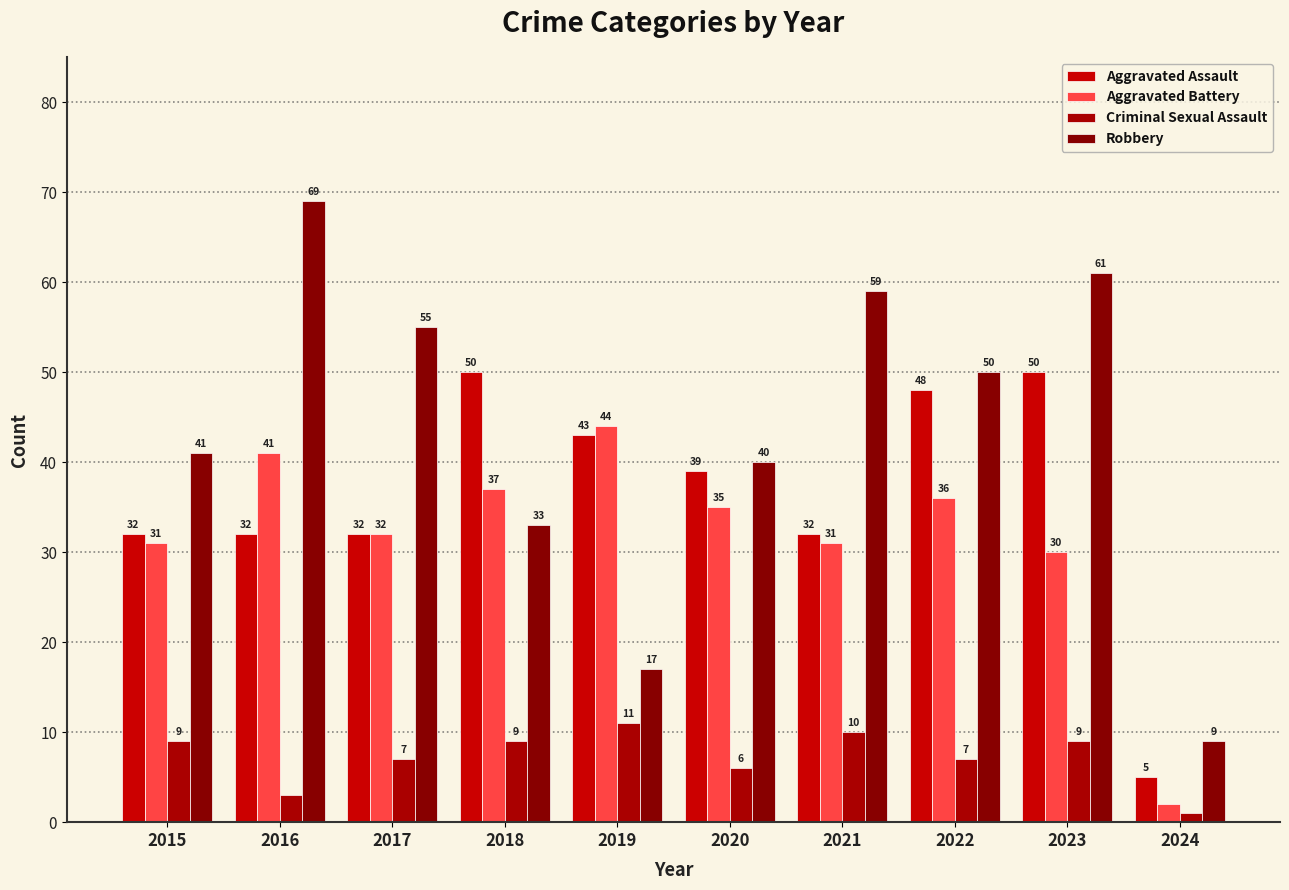

Reading left to right, extract all data points from this chart.

Aggravated Assault: 32	32	32	50	43	39	32	48	50	5
Aggravated Battery: 31	41	32	37	44	35	31	36	30	2
Criminal Sexual Assault: 9	3	7	9	11	6	10	7	9	1
Robbery: 41	69	55	33	17	40	59	50	61	9